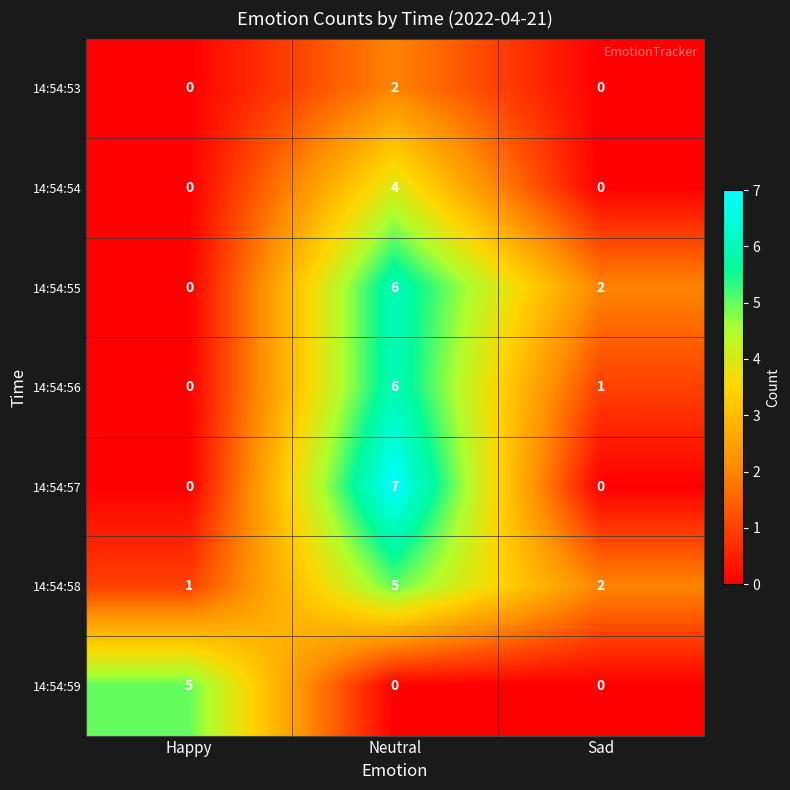

What is the spread (max minus min) of values at Happy?

5